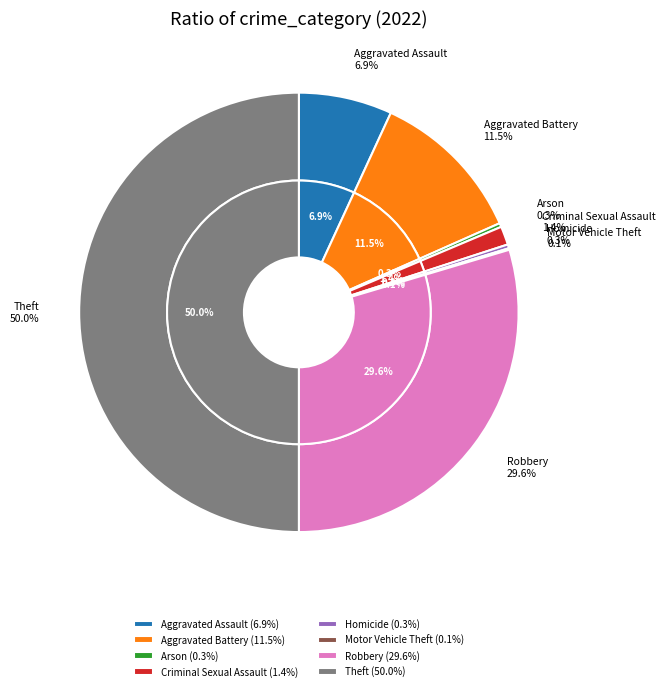

What portion of the pie excludes Homicide?

99.7%